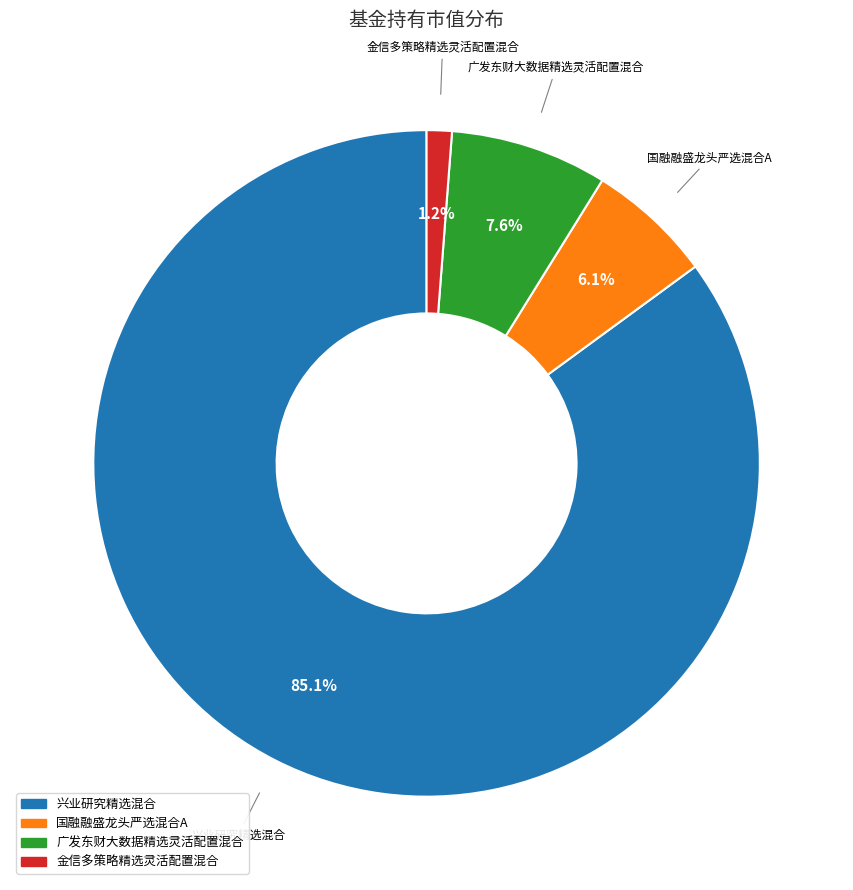

Is there any slice that represents more than half of the pie?

Yes